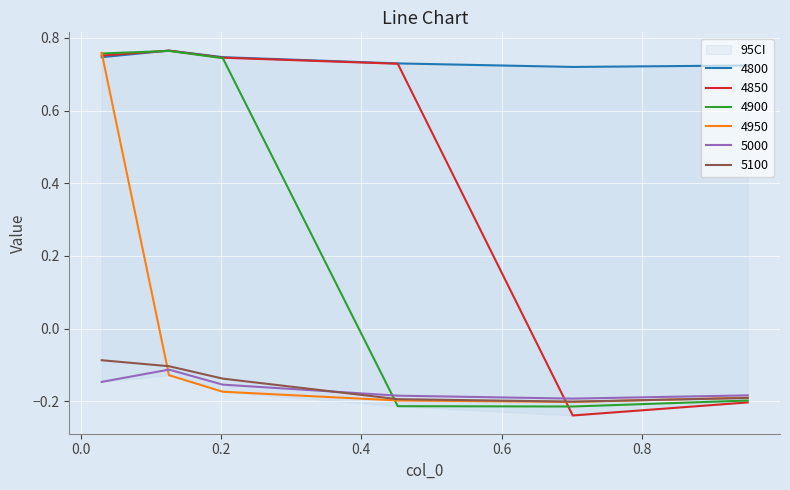

True or false: 5000 and 4850 cross at least once.

True